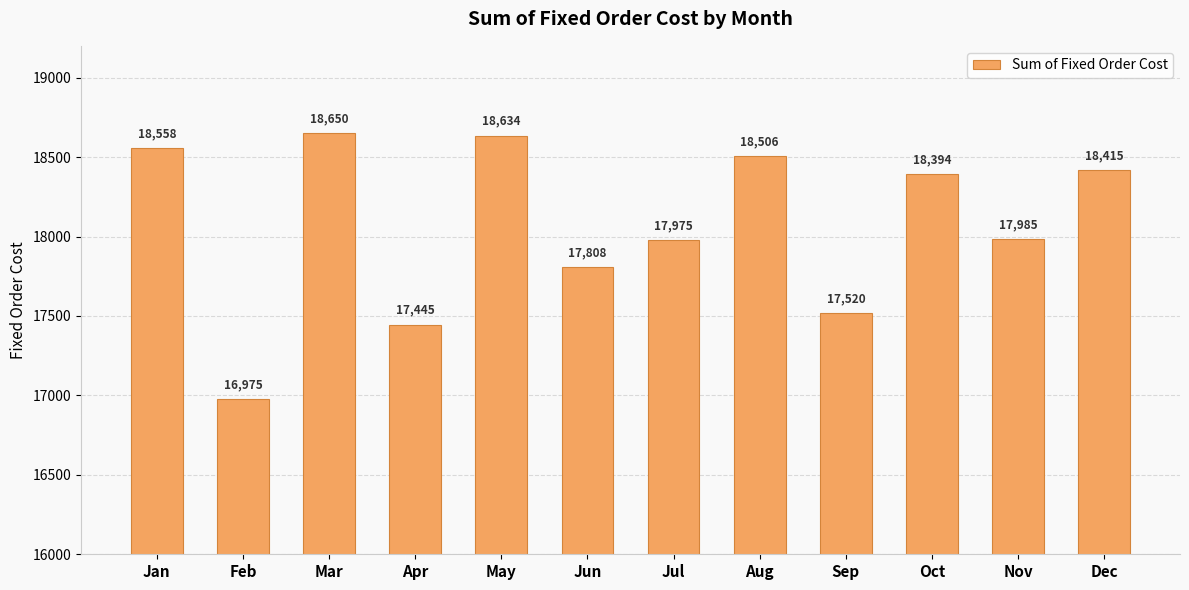

Which has a higher value, Mar or May?

Mar